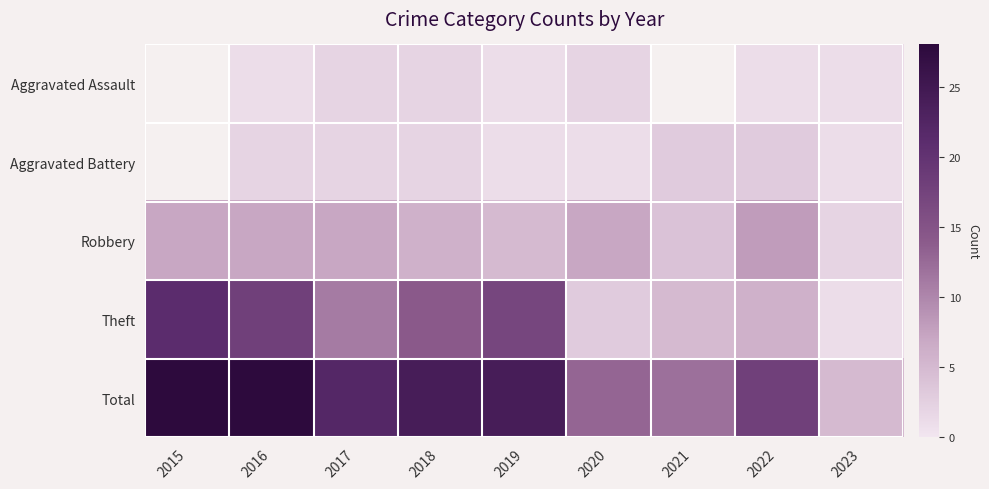

The Robbery series shows 4.0 at 2021. True or false?

True